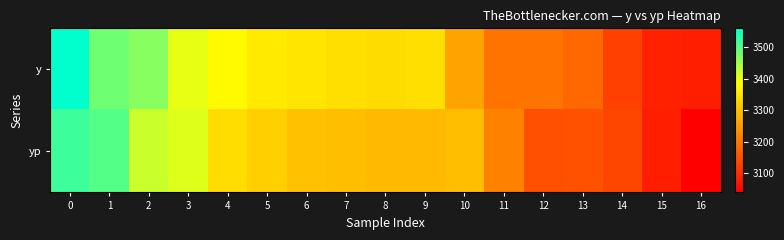

What is the difference between the highest and lowest values at 8?

47.0